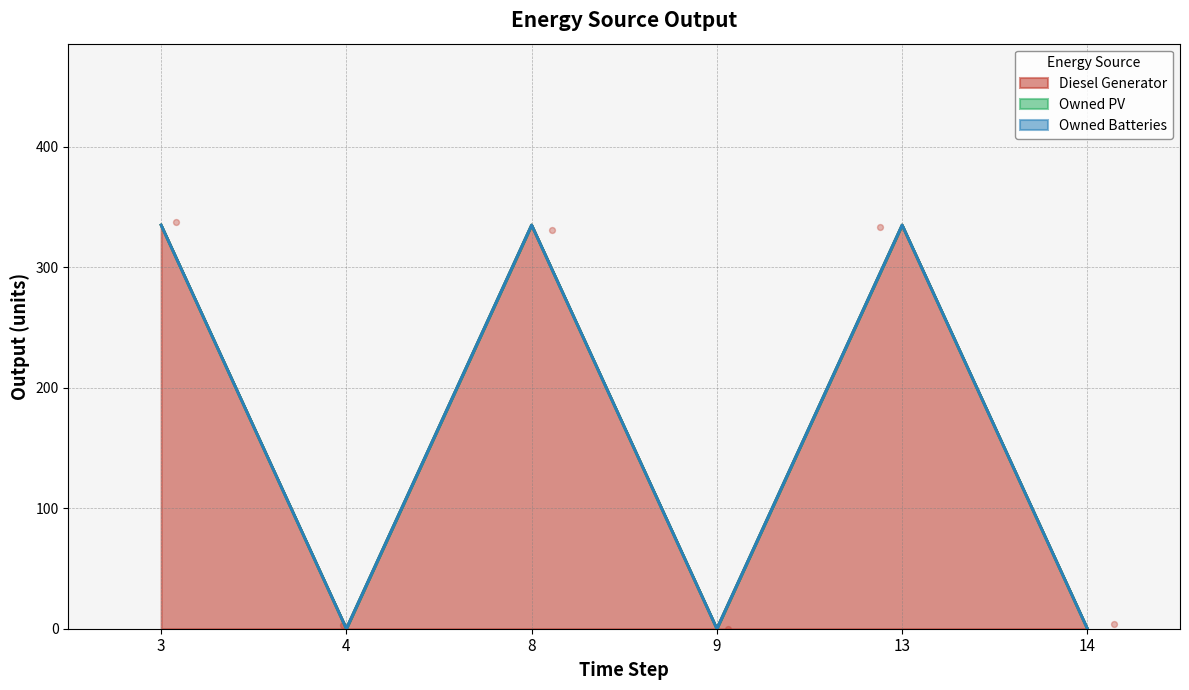

Is the value of Diesel Generator at 4 greater than the value of Owned PV at 4?

No